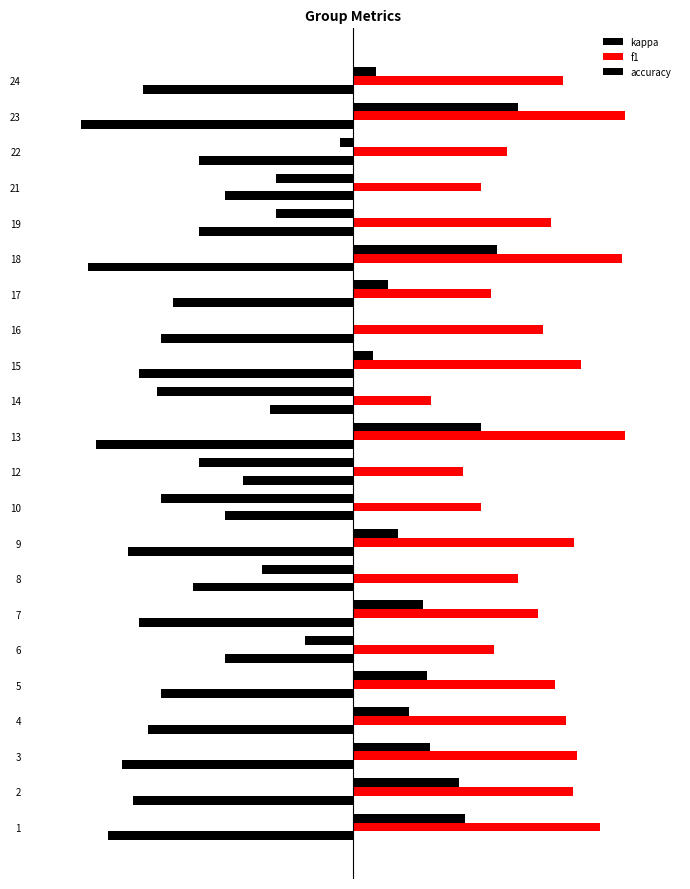

What is the highest value of the accuracy series?

-0.2